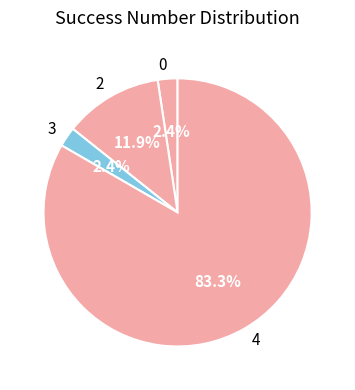

To the nearest percent, what percentage of the pie is 3?

2%